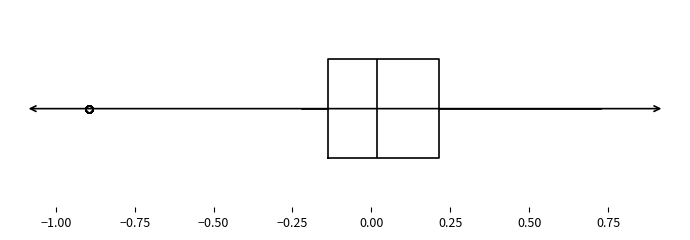

Read this box plot against the x-axis: the position of the median line, the range covered by the box, and the ends of both whiskers. The values are not printed on the chart, so give them approximately, as read against the axis.

median 0.00, box -0.15 to 0.20, whiskers -0.20 to 0.75